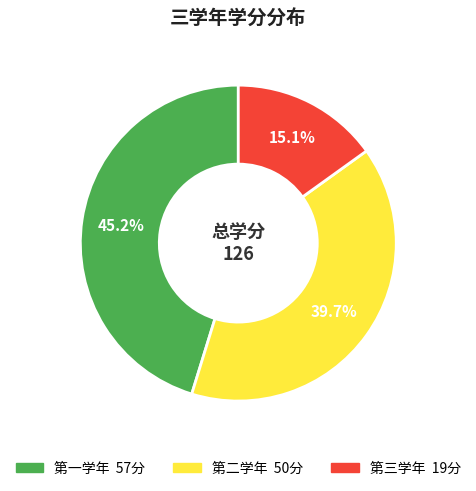

How many slices are in this pie chart?

3